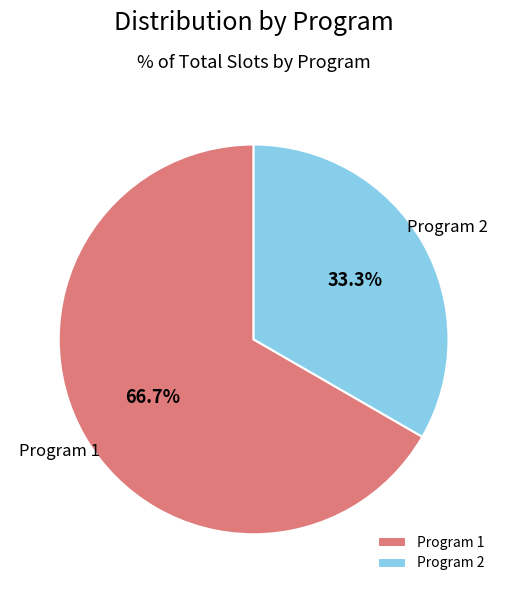

Is it true that Program 2 is 45% of the pie?

False